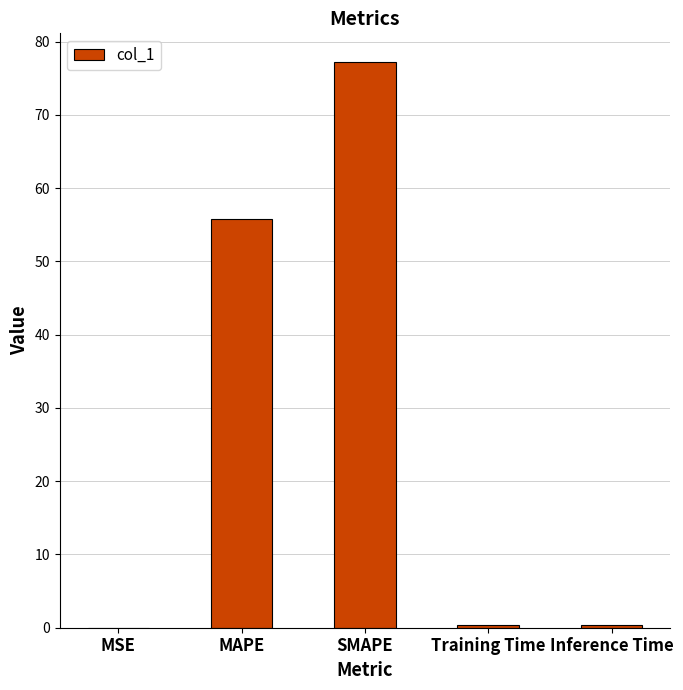

Which label corresponds to the largest value in the chart?

SMAPE